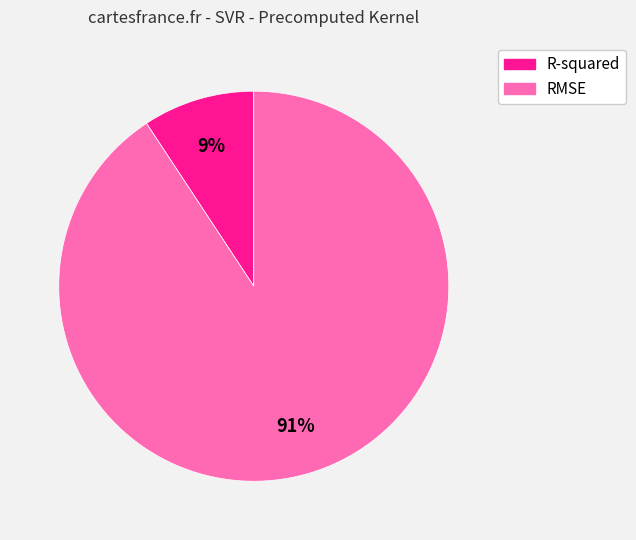

True or false: RMSE accounts for 99% of the total.

False